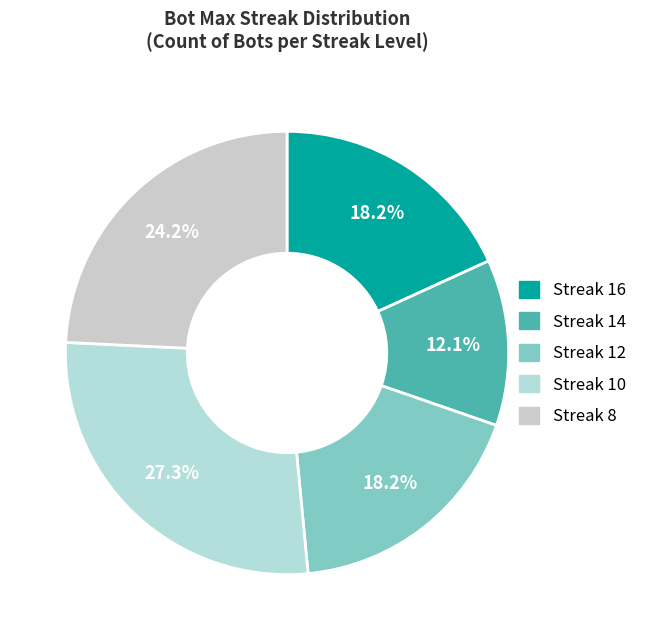

Count the number of slices in the pie.

5